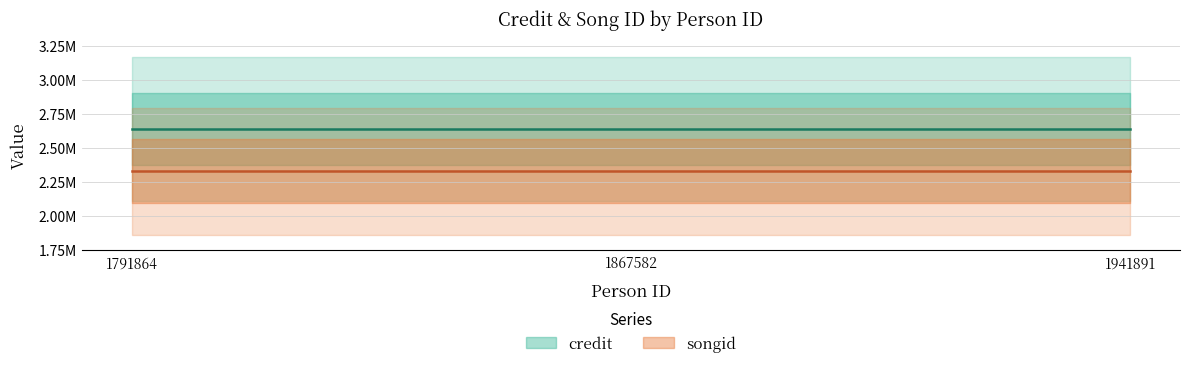

Reading right to left, what are all the values shown in this chart?

credit: 1941891=2642231	1867582=2642231	1791864=2642231
songid: 1941891=2330028	1867582=2330028	1791864=2330028